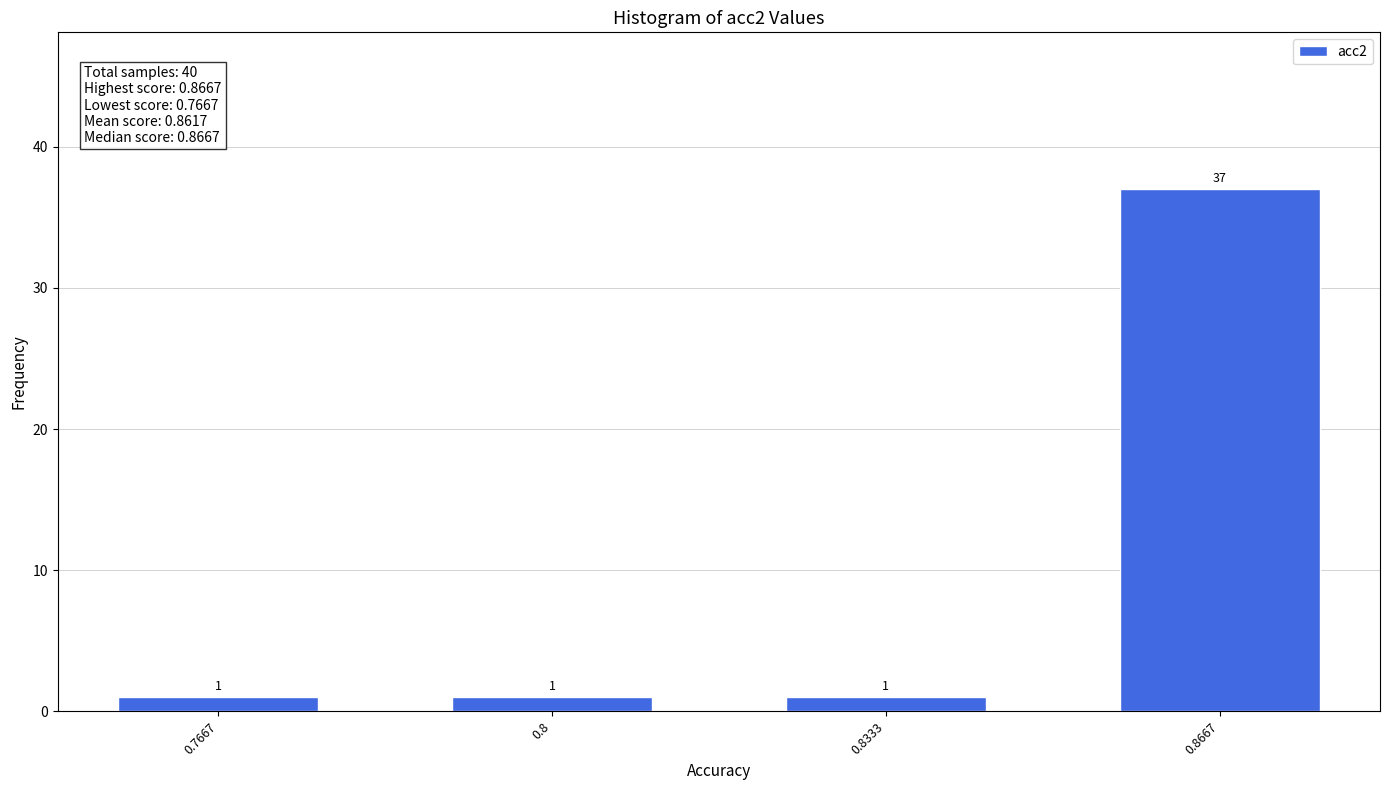

Reading left to right, transcribe all the data shown in this chart.

1	1	1	37